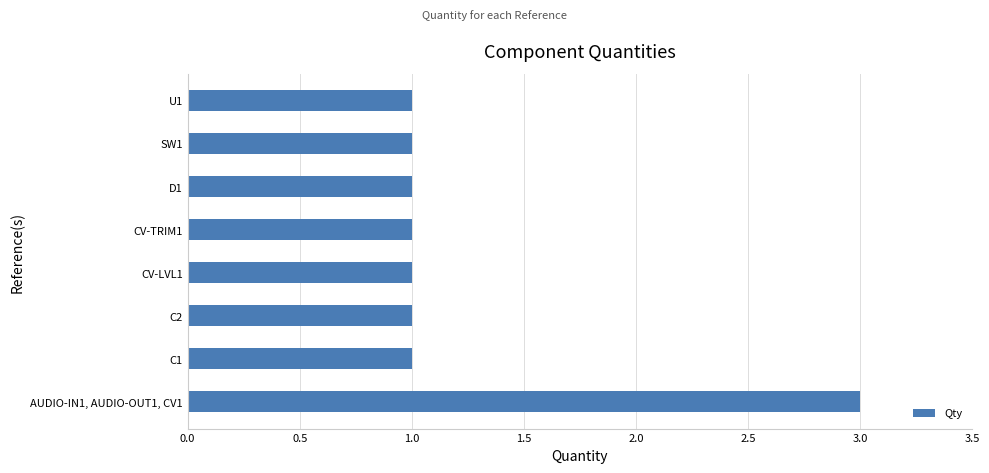

Does the chart contain stacked bars?

No